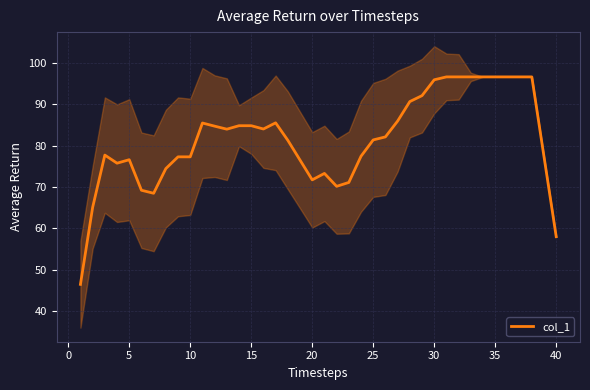

Is it true that col_1 equals 106.5 at 25?

False